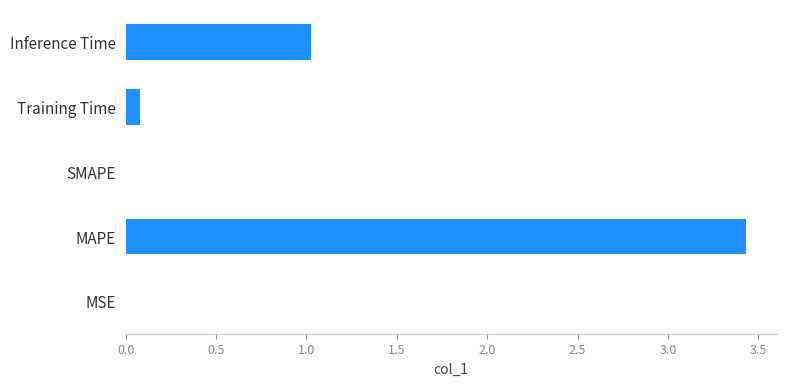

What is the maximum value shown in the chart?

3.4